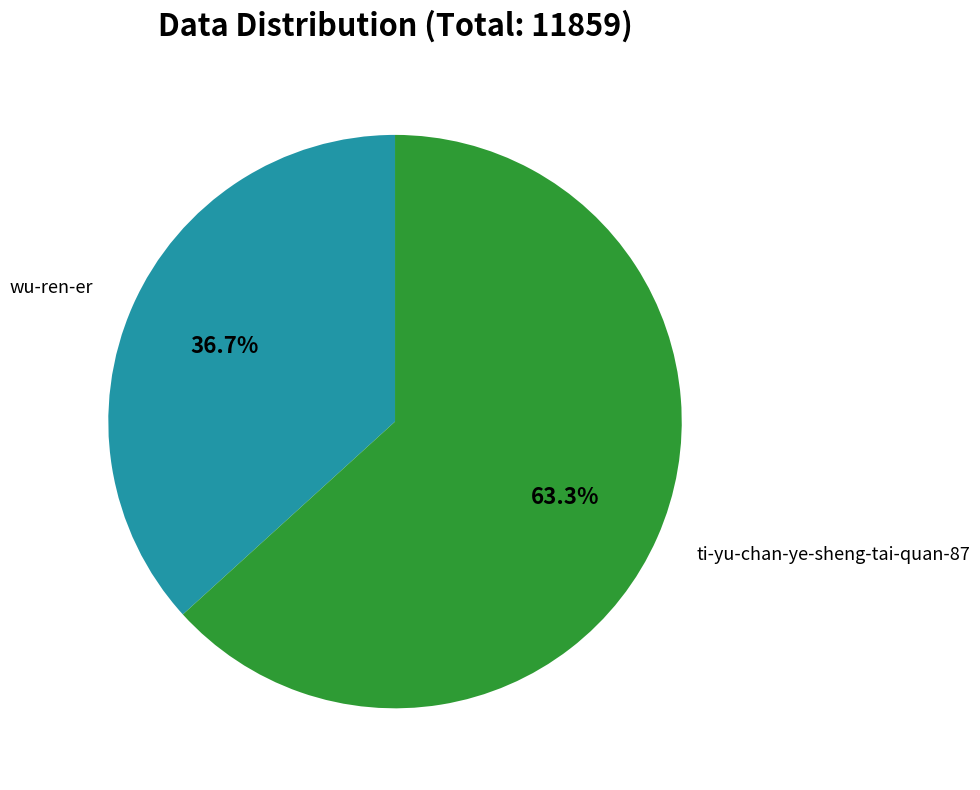

What percentage do wu-ren-er and ti-yu-chan-ye-sheng-tai-quan-87 together represent?

100.0%